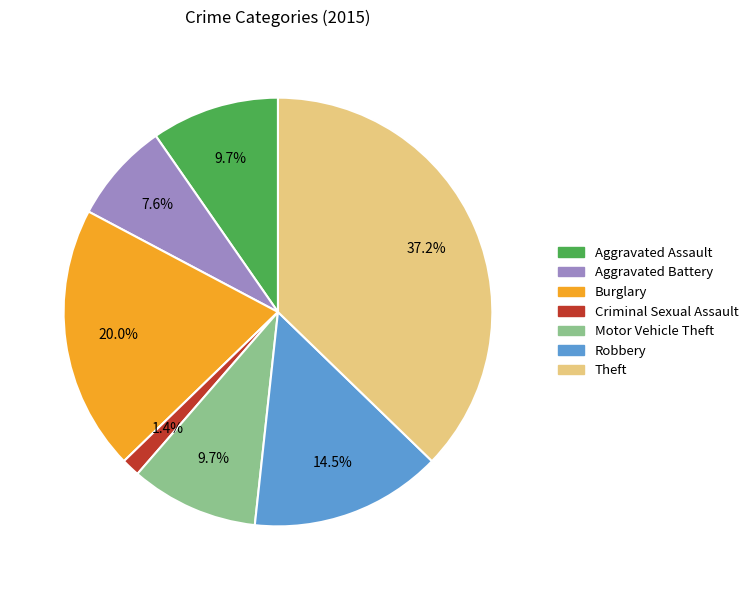

Which slice is the largest?

Theft